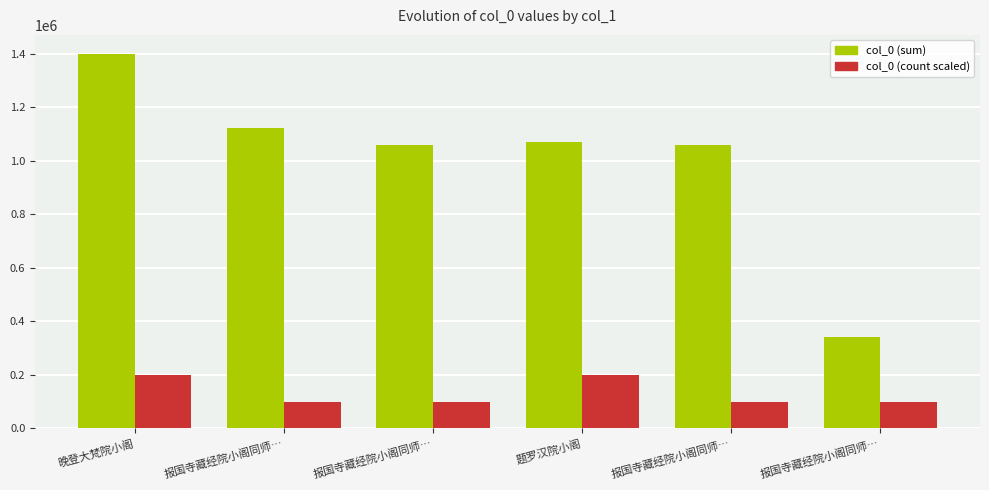

Count the number of data series in this chart.

2